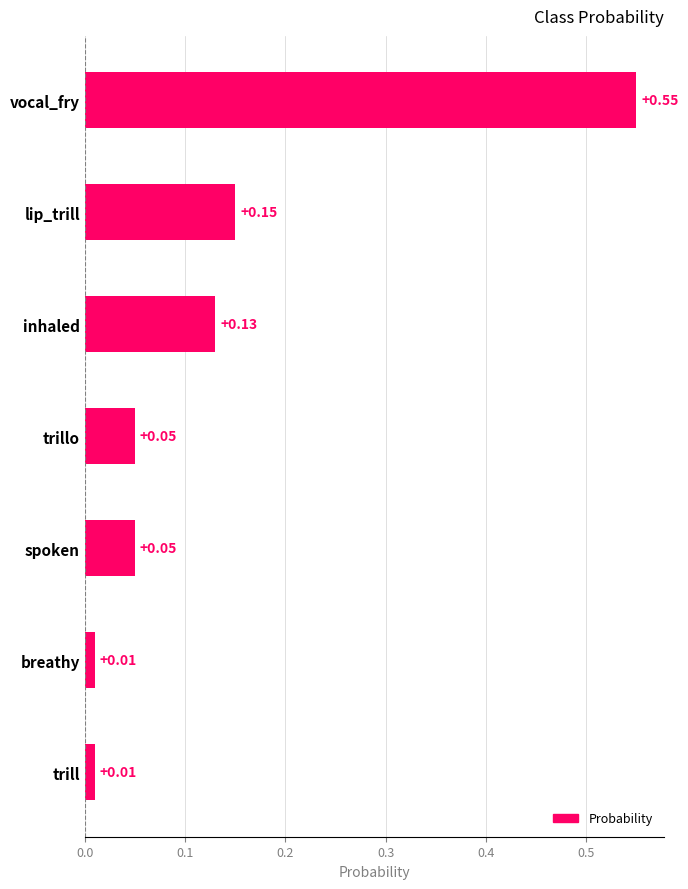

At which category does the chart reach its peak across all series?

vocal_fry